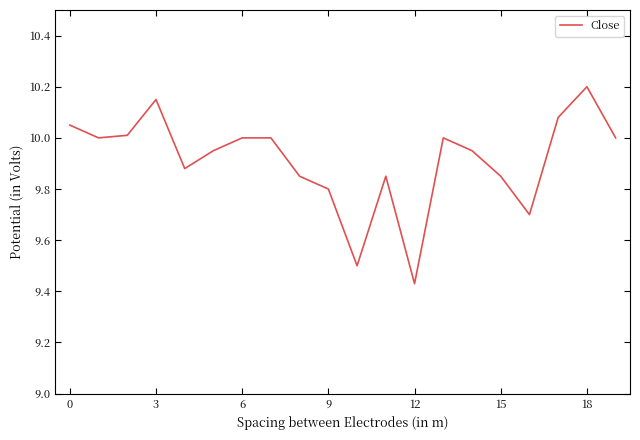

Does the chart have visible grid lines?

No